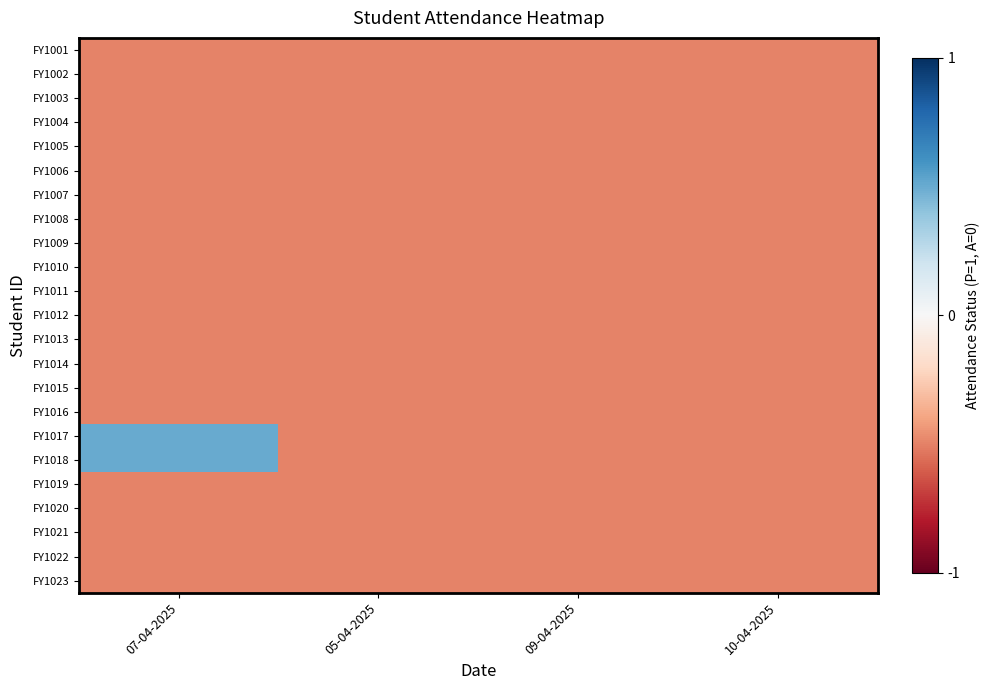

Between 07-04-2025 and 09-04-2025, which is larger?

07-04-2025